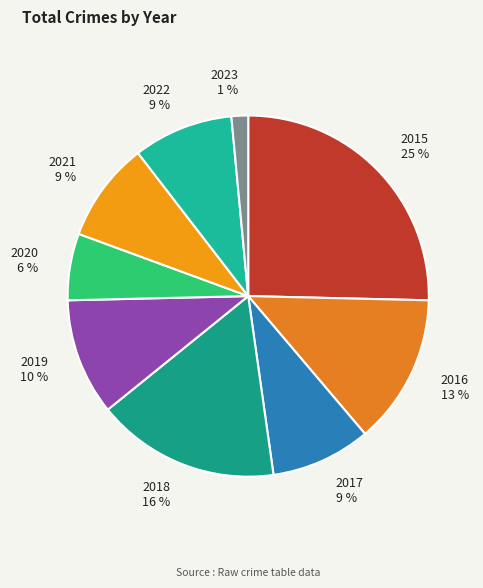

Count the number of slices in the pie.

9